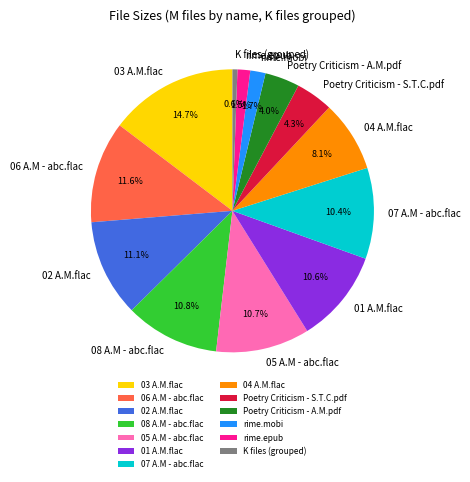

Does any single category account for the majority?

No